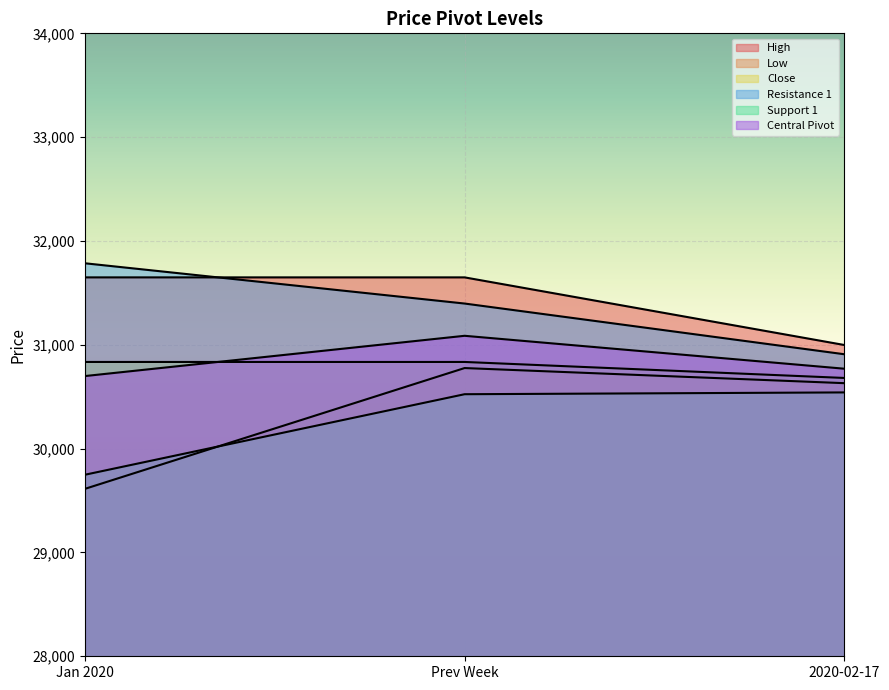

At which label does High reach its minimum?

2020-02-17